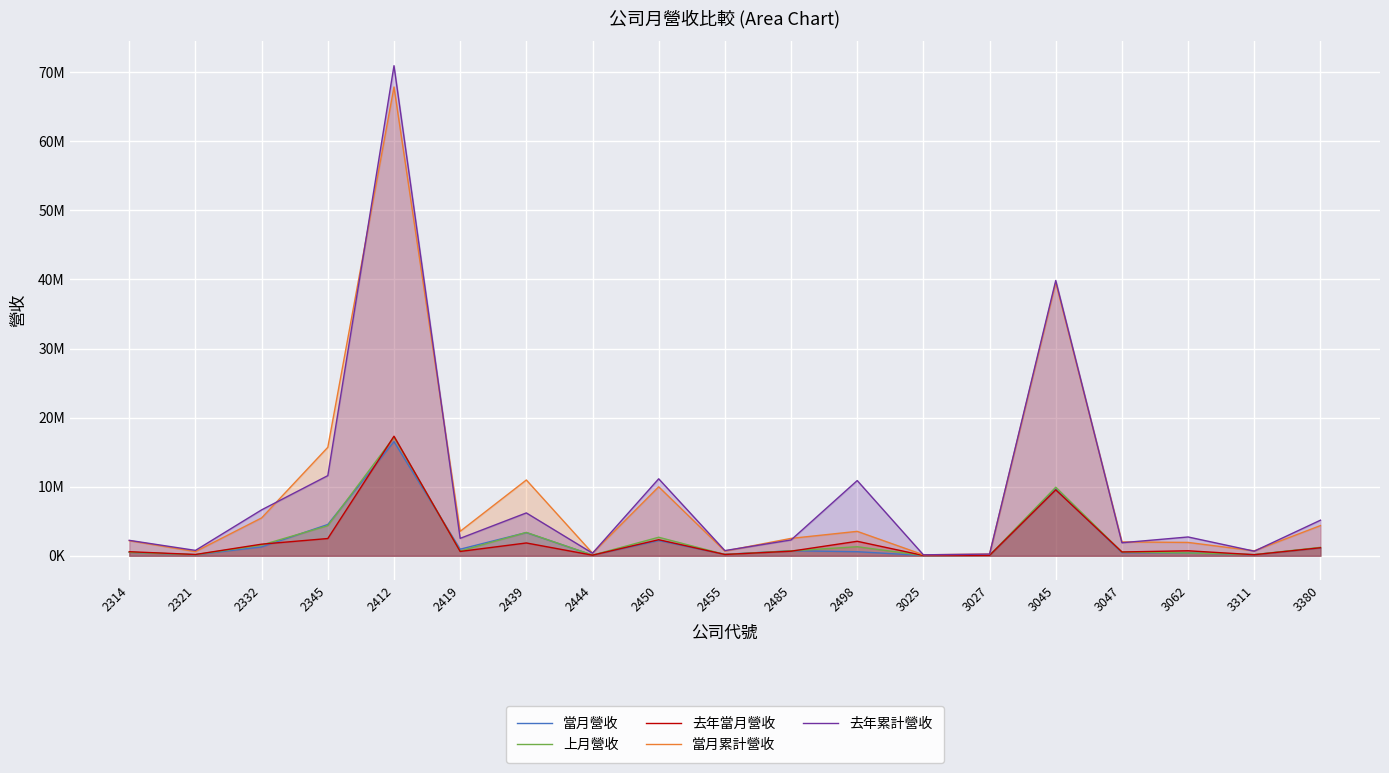

Reading left to right, extract all data points from this chart.

當月營收: 2314=501179	2321=158920	2332=1282075	2345=4533144	2412=16529913	2419=954030	2439=3361223	2444=103345	2450=2210514	2455=210175	2485=726978	2498=592648	3025=45505	3027=68655	3045=9676041	3047=448391	3062=424979	3311=162441	3380=1155380
上月營收: 2314=501322	2321=162036	2332=1559065	2345=4360282	2412=17182716	2419=690293	2439=3380856	2444=97550	2450=2682451	2455=192082	2485=716068	2498=1312752	3025=43211	3027=67088	3045=9929270	3047=544118	3062=415487	3311=175036	3380=1220690
去年當月營收: 2314=589772	2321=187791	2332=1680991	2345=2499746	2412=17307828	2419=627828	2439=1855735	2444=86943	2450=2324404	2455=189331	2485=664593	2498=2099221	3025=43505	3027=58534	3045=9545404	3047=552741	3062=724149	3311=155659	3380=1162406
當月累計營收: 2314=2187627	2321=605247	2332=5483064	2345=15701700	2412=67861074	2419=3540359	2439=10972757	2444=379024	2450=9988160	2455=681482	2485=2519177	2498=3536274	3025=141690	3027=243930	3045=39548714	3047=2008510	3062=1934490	3311=718626	3380=4371234
去年累計營收: 2314=2234205	2321=779911	2332=6648516	2345=11603402	2412=70940186	2419=2524243	2439=6205385	2444=375763	2450=11145230	2455=752210	2485=2289758	2498=10887964	3025=139305	3027=243858	3045=39851723	3047=1886282	3062=2723229	3311=666278	3380=5150955